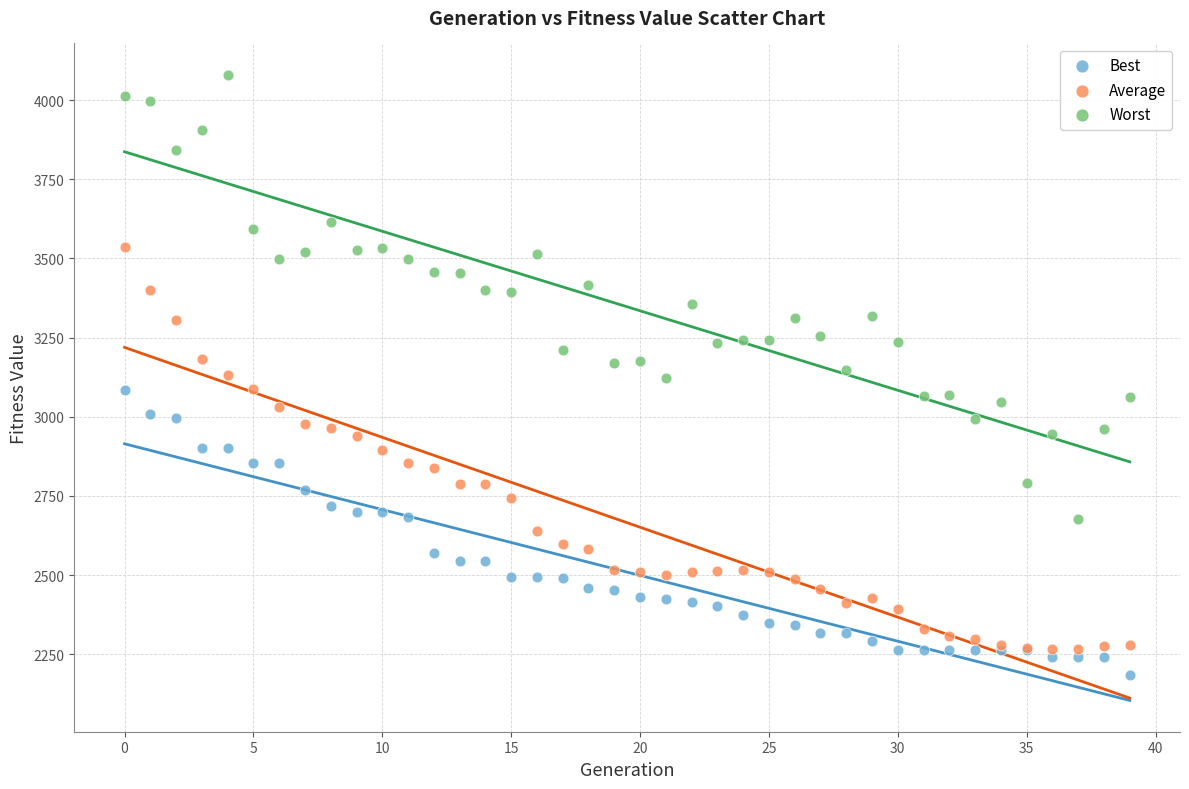

Which series has the largest Y range (max minus min)?

Worst